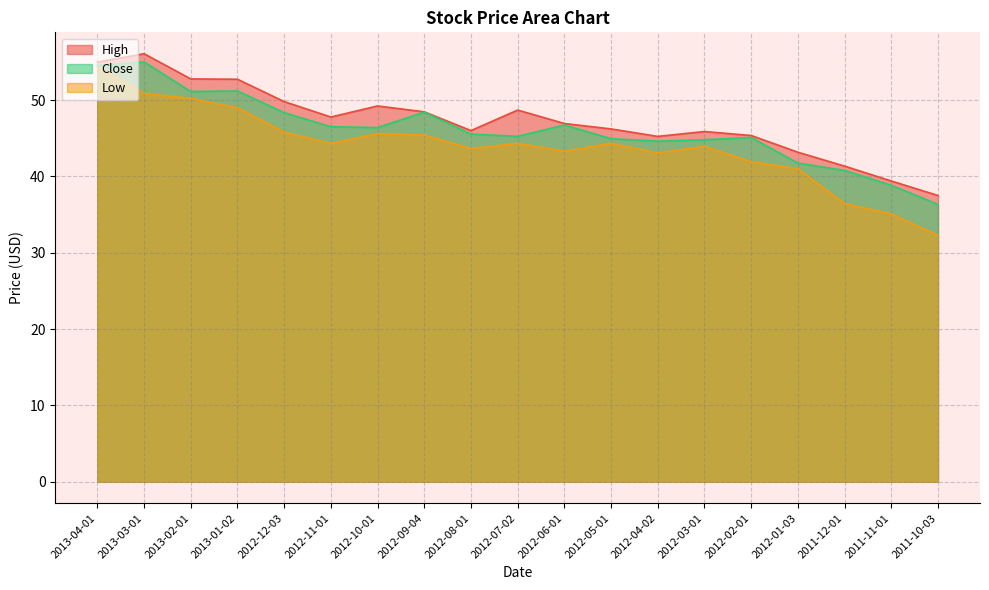

At which category does Close reach its first local peak?

2013-03-01